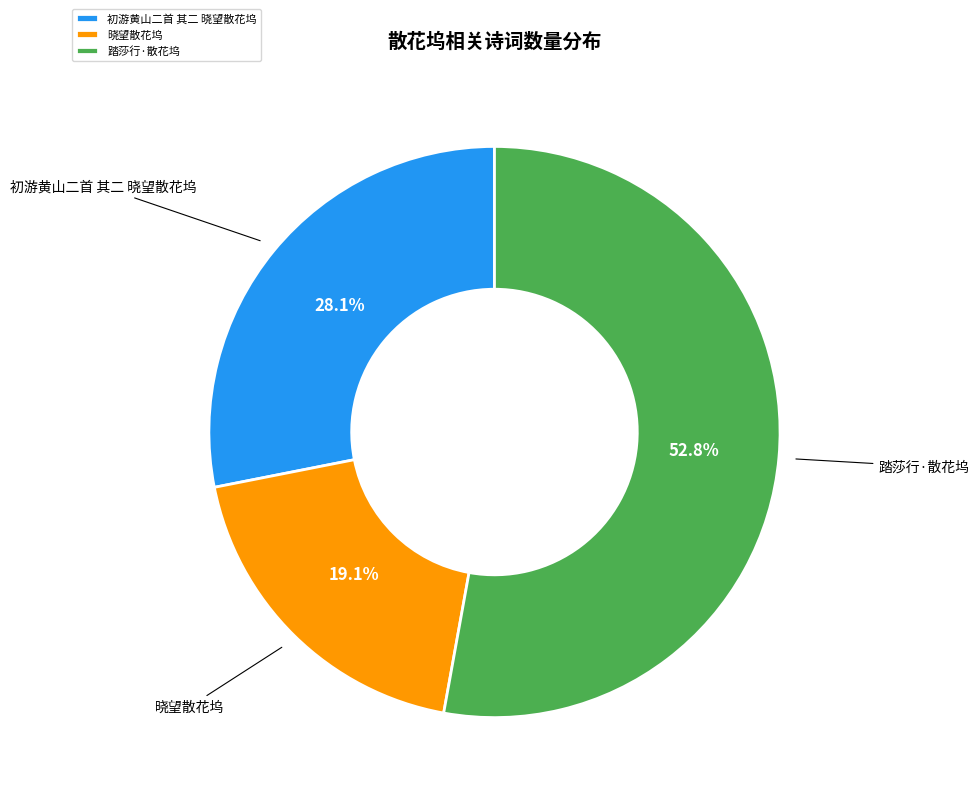

To the nearest percent, what portion does 初游黄山二首 其二 晓望散花坞 represent?

28%